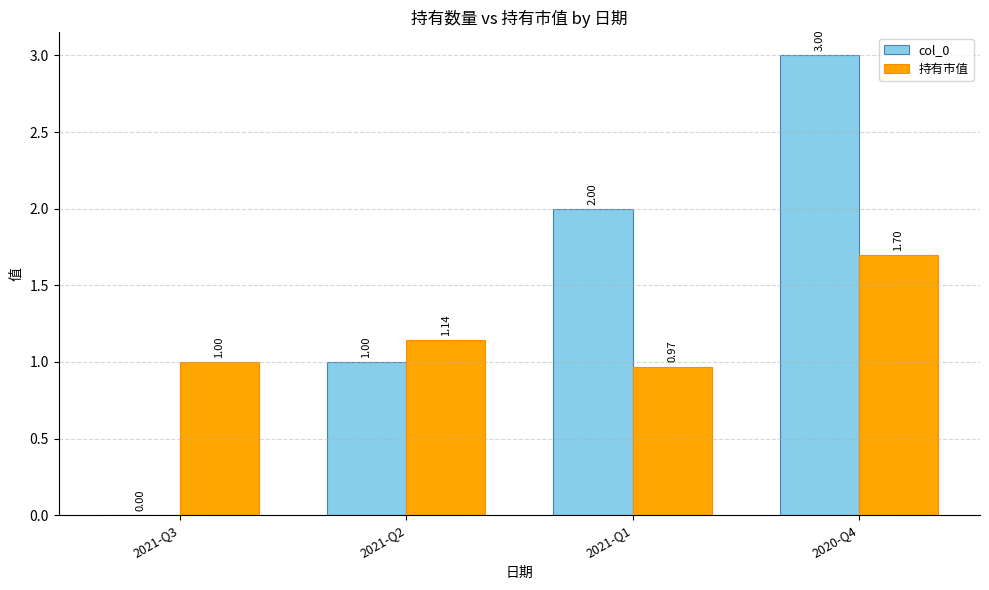

How many series are shown in this chart?

2